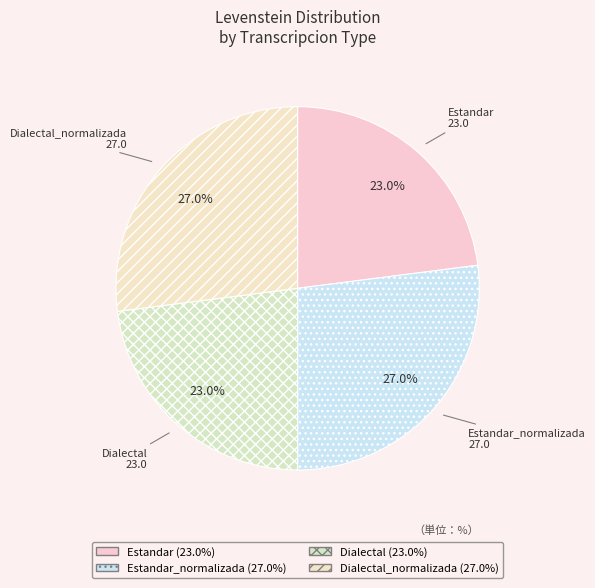

What percentage is the Dialectal_normalizada slice, to the nearest percent?

27%